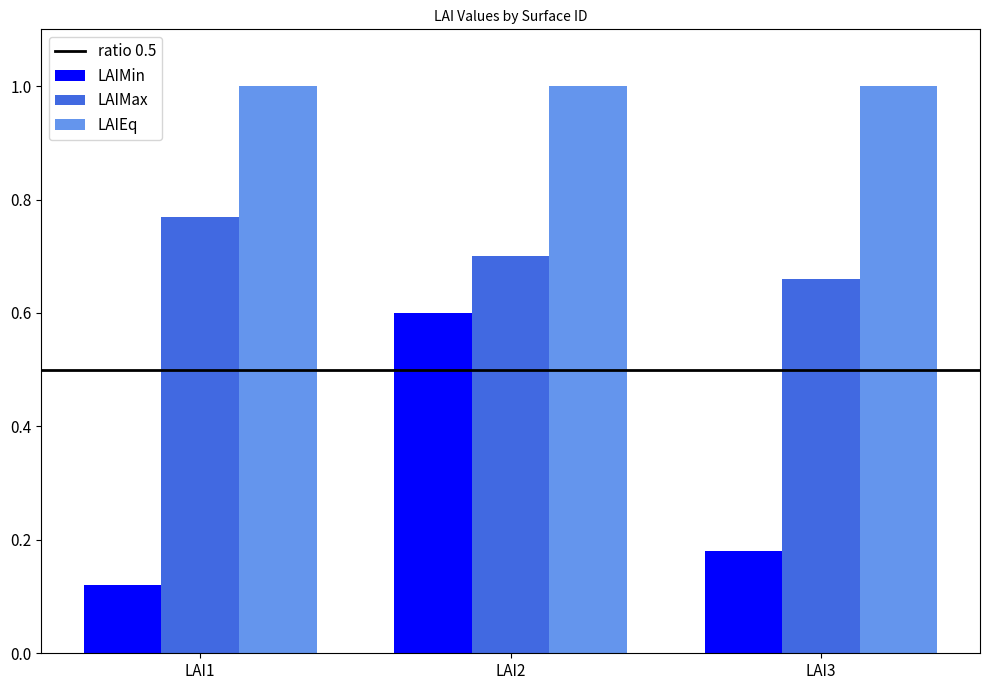

At which label does LAIMax reach its minimum?

LAI3